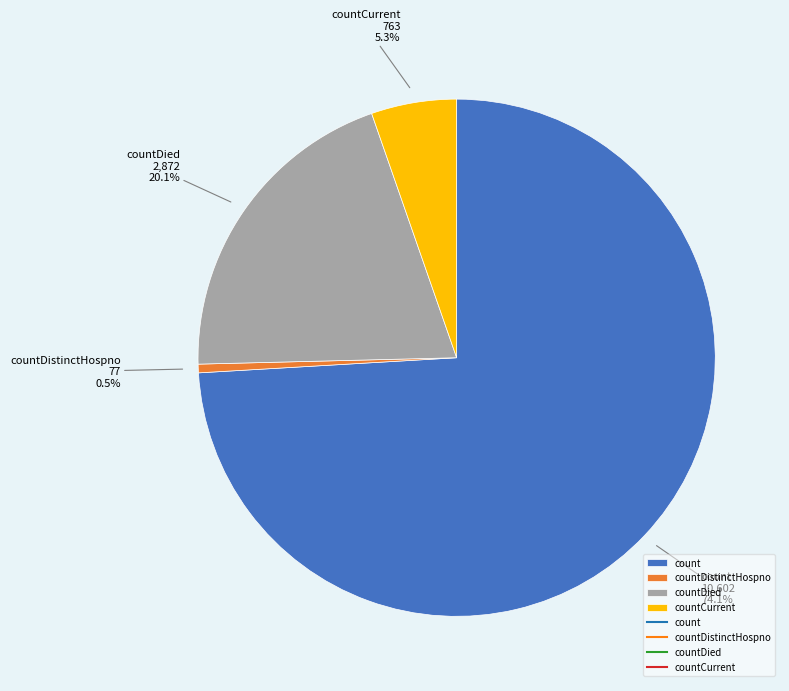

Is there a majority slice in this chart?

Yes